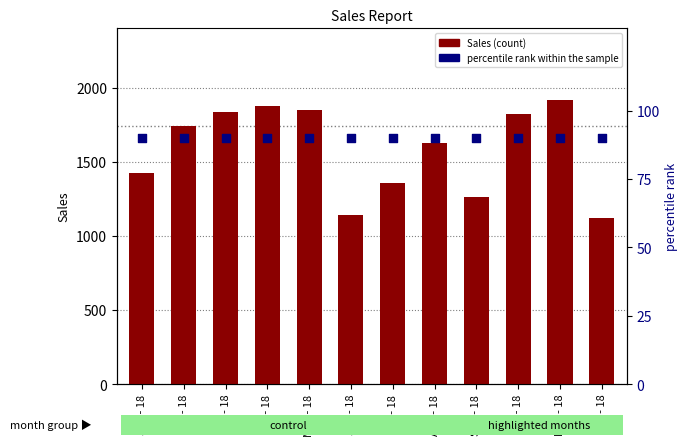

Which series reaches the maximum Y coordinate?

Sales